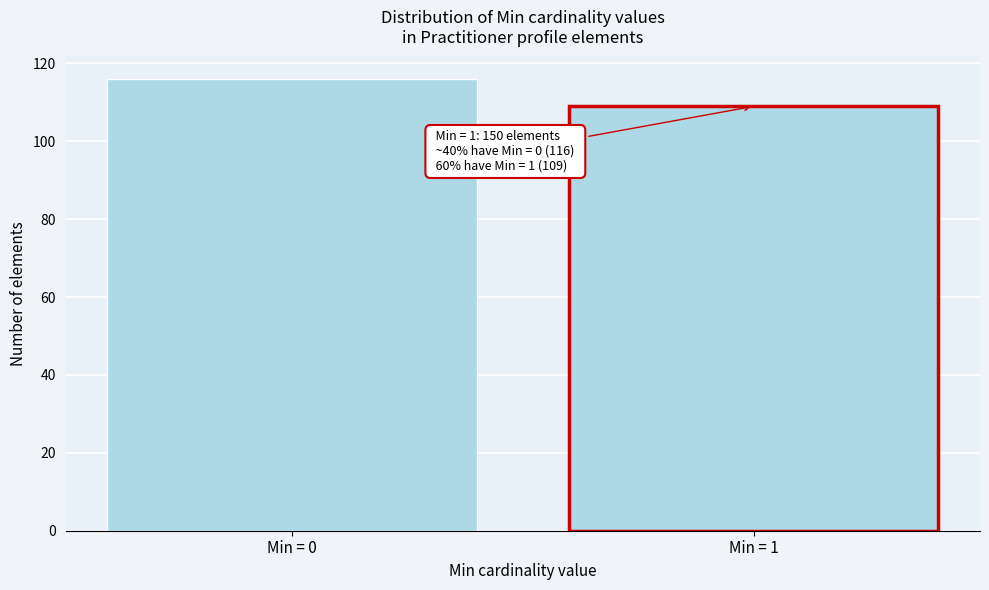

Reading left to right, what are all the values shown in this chart?

116	109